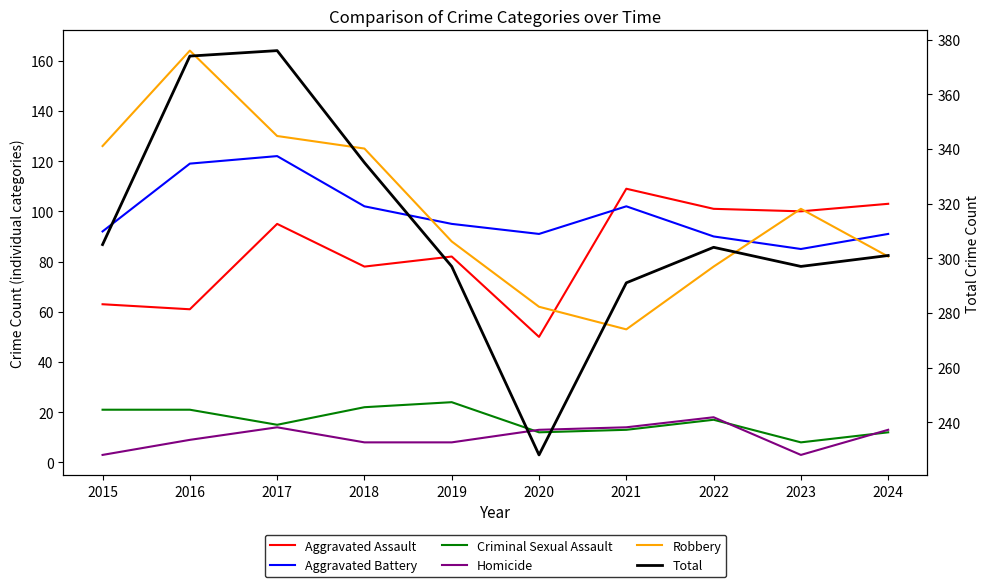

True or false: Homicide has more than 0 interior local peaks.

True